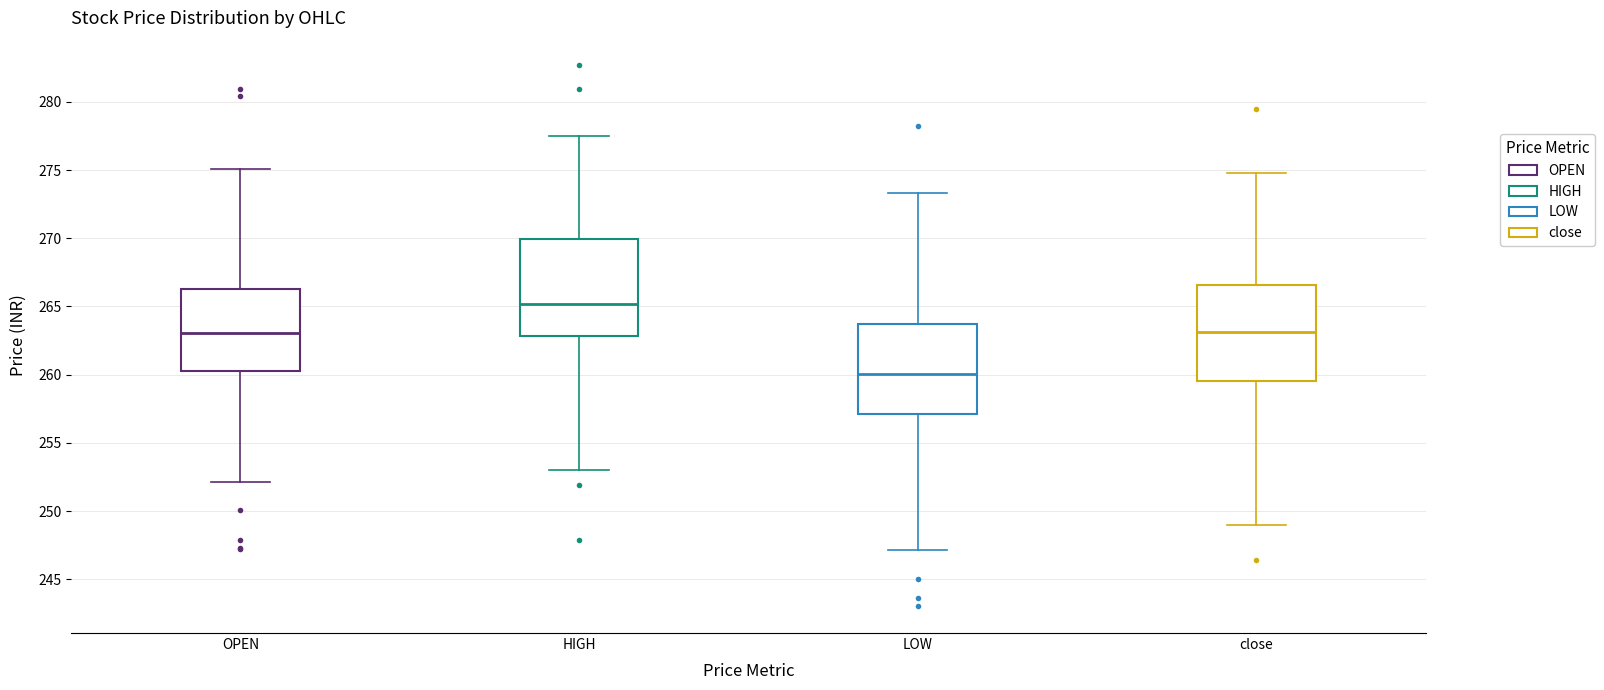

Reading left to right, read every box against the y-axis: the position of its median line, the range the box covers, and the ends of its whiskers. The values are not printed on the chart, so give them approximately, as read against the axis.

OPEN: median 263.0, box 260.5 to 266.5, whiskers 252.0 to 275.0
HIGH: median 265.0, box 263.0 to 270.0, whiskers 253.0 to 277.5
LOW: median 260.0, box 257.0 to 263.5, whiskers 247.0 to 273.5
close: median 263.0, box 259.5 to 266.5, whiskers 249.0 to 275.0